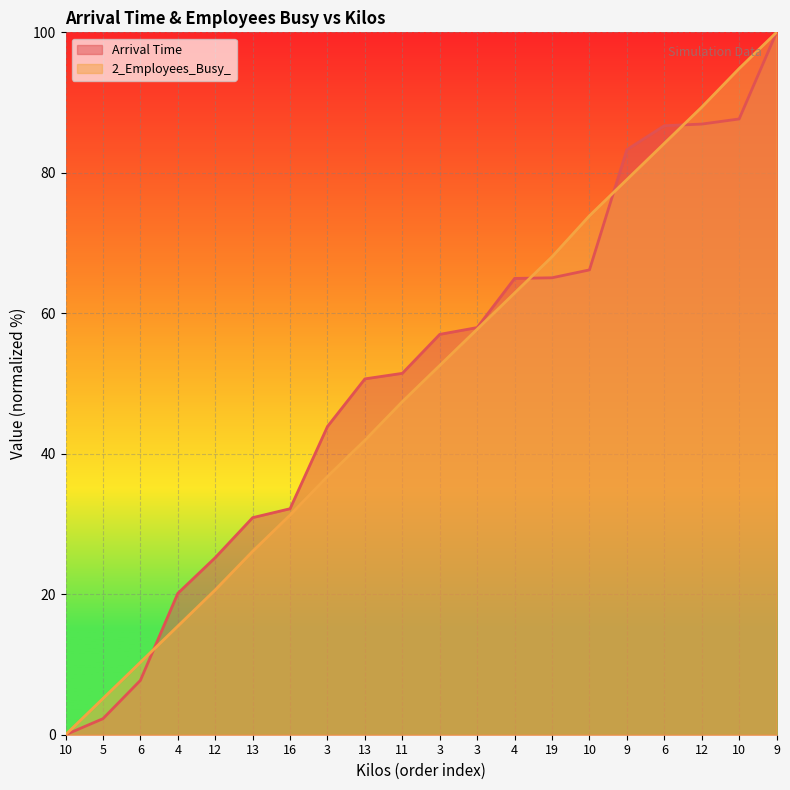

Which series has the largest total across all categories?

Arrival Time